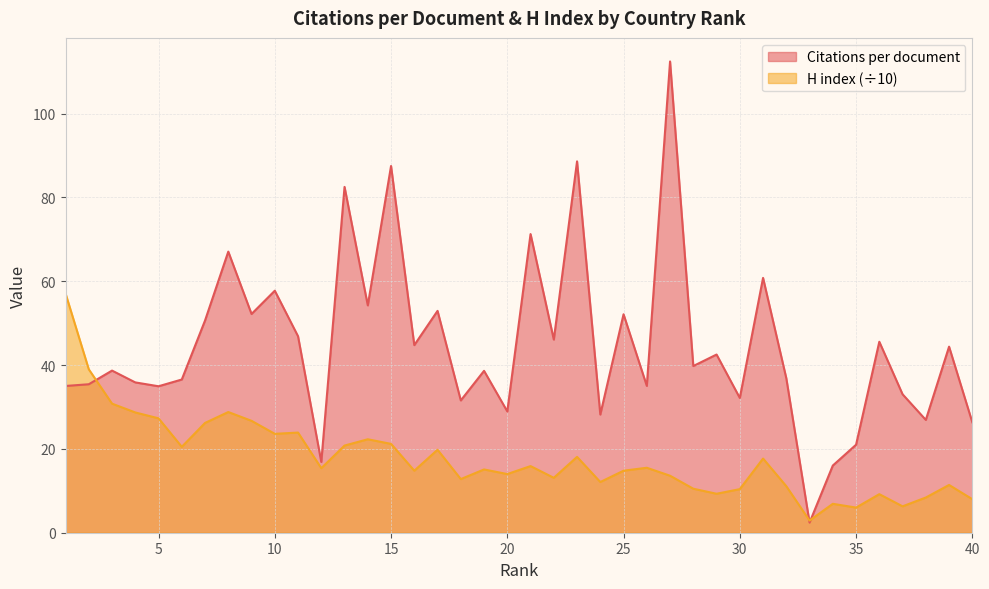

What is the value of the Citations per document point at the 9th from the left?

52.2